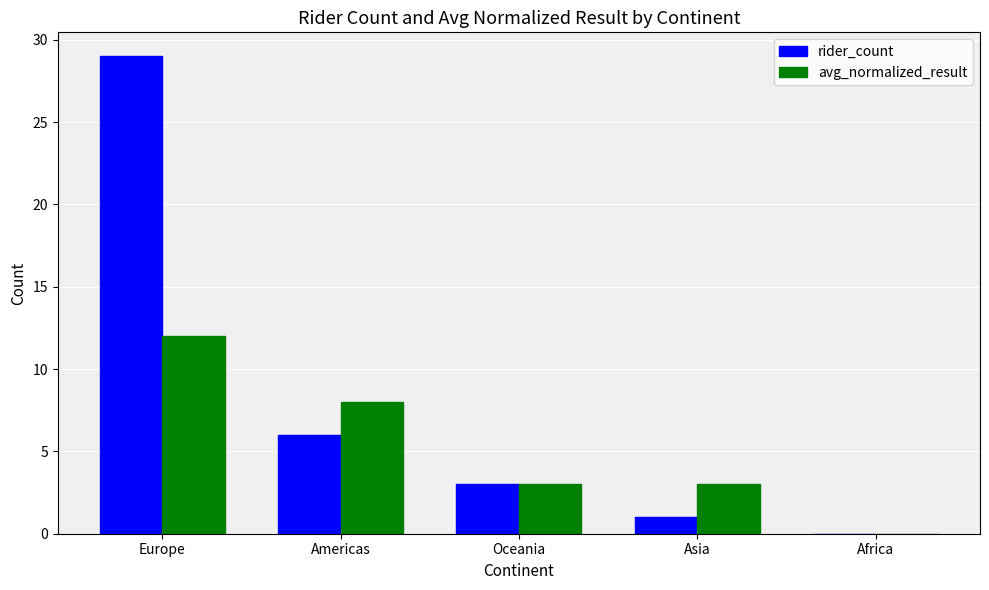

Reading left to right, extract all data points from this chart.

rider_count: 29	6	3	1	0
avg_normalized_result: 12	8	3	3	0